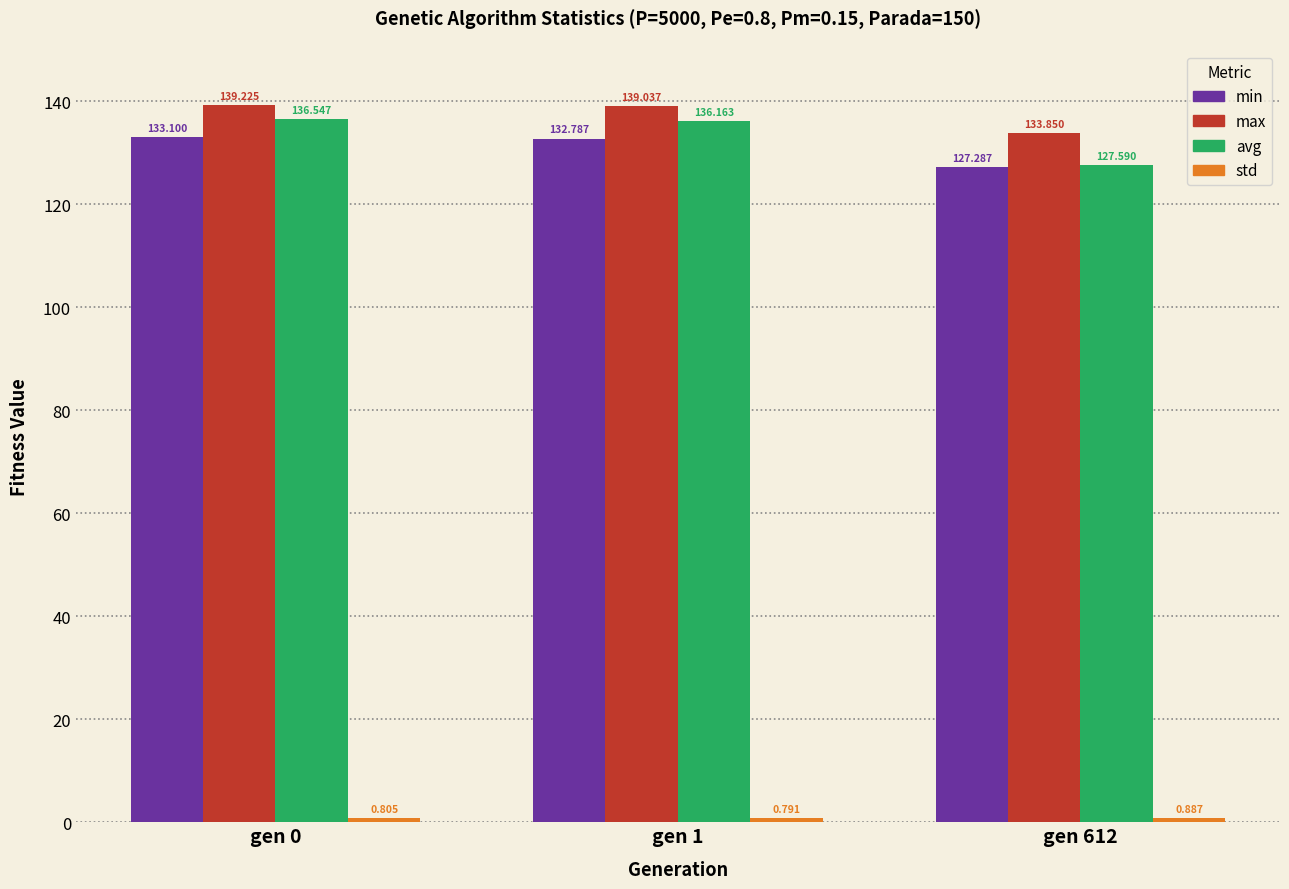

At how many categories does at least one series exceed 63?

3